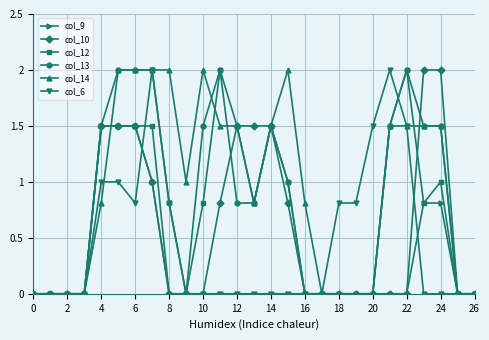

What is the maximum value shown in the chart?

2.0